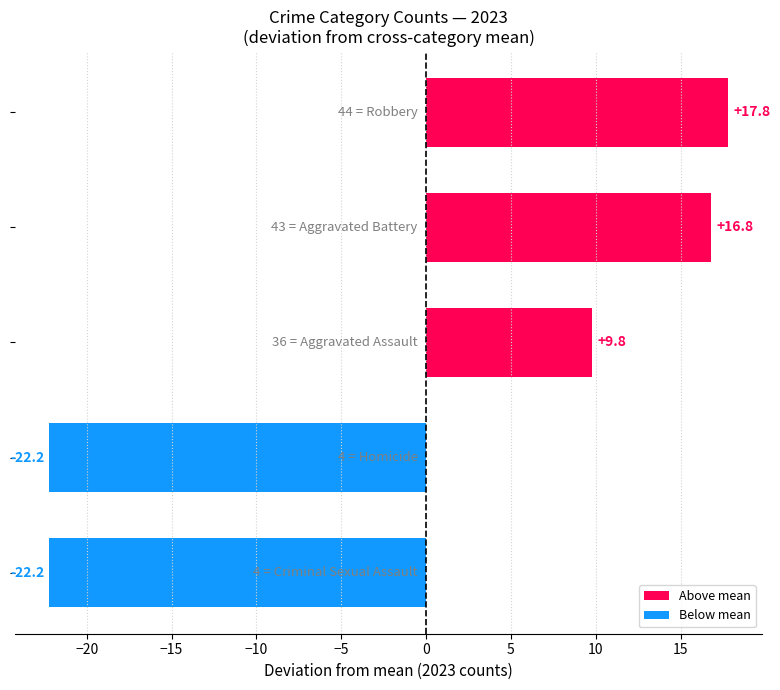

What is the difference between the second highest and minimum values?

39.0